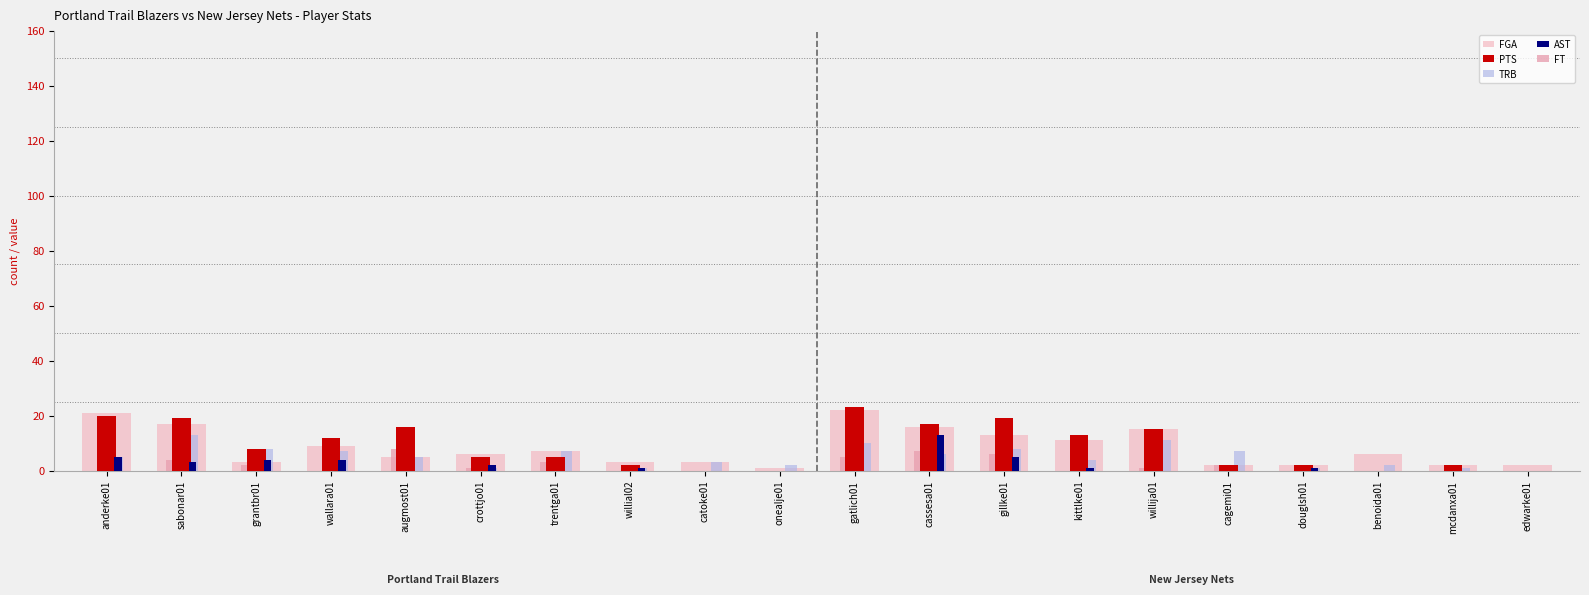

Which label corresponds to the largest value in the chart?

gatlich01